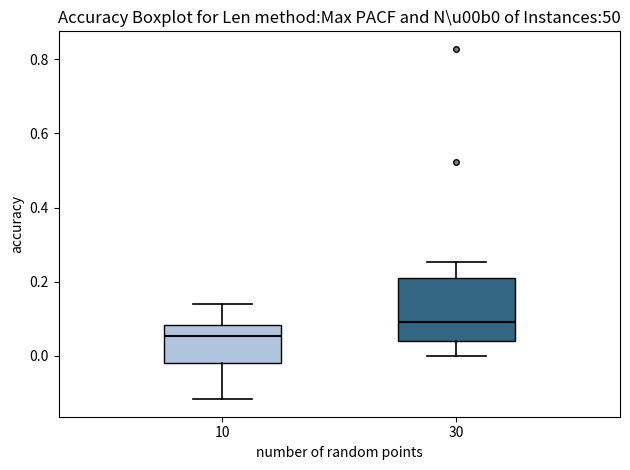

Which box is the tallest, from its lower edge to its upper edge?

30